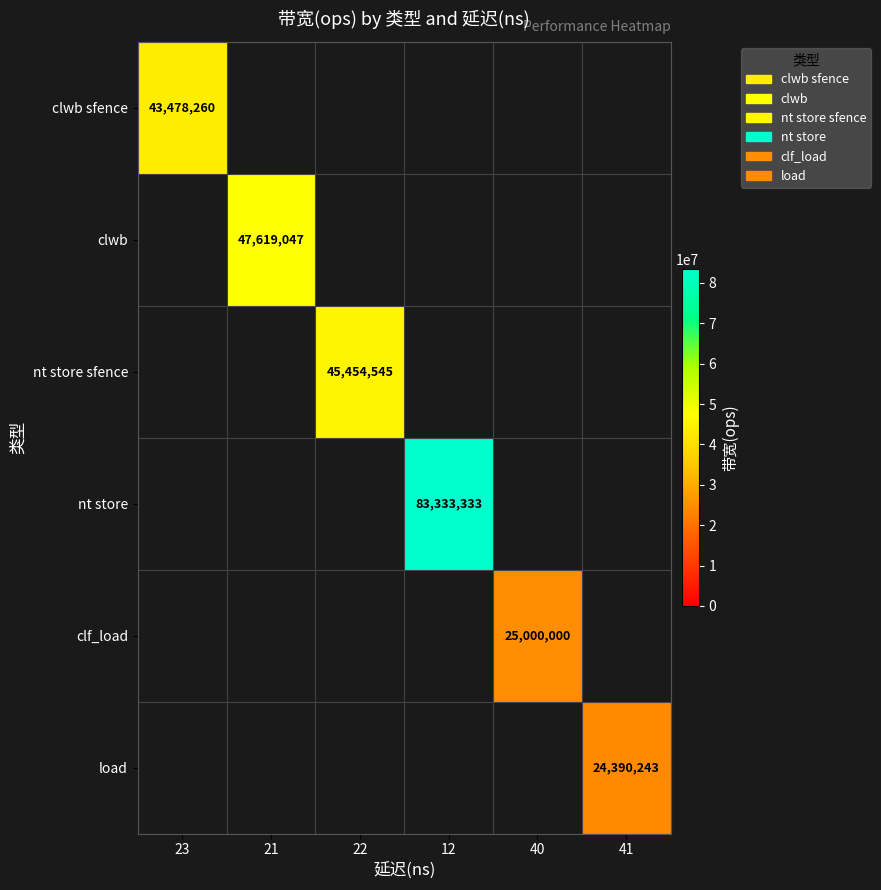

Is the value of clwb sfence at 23 greater than the value of nt store sfence at 22?

No